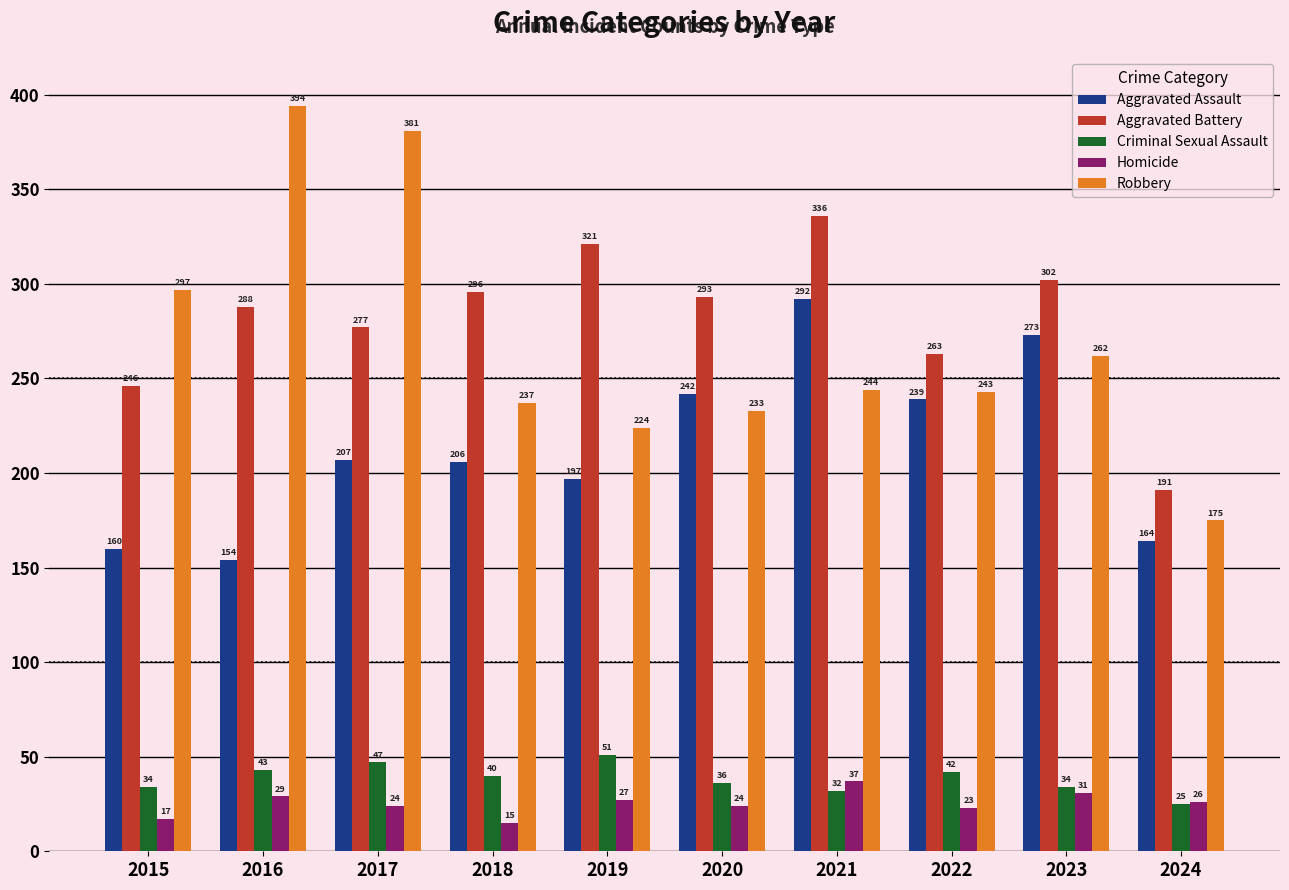

Which series has the largest range (max minus min)?

Robbery